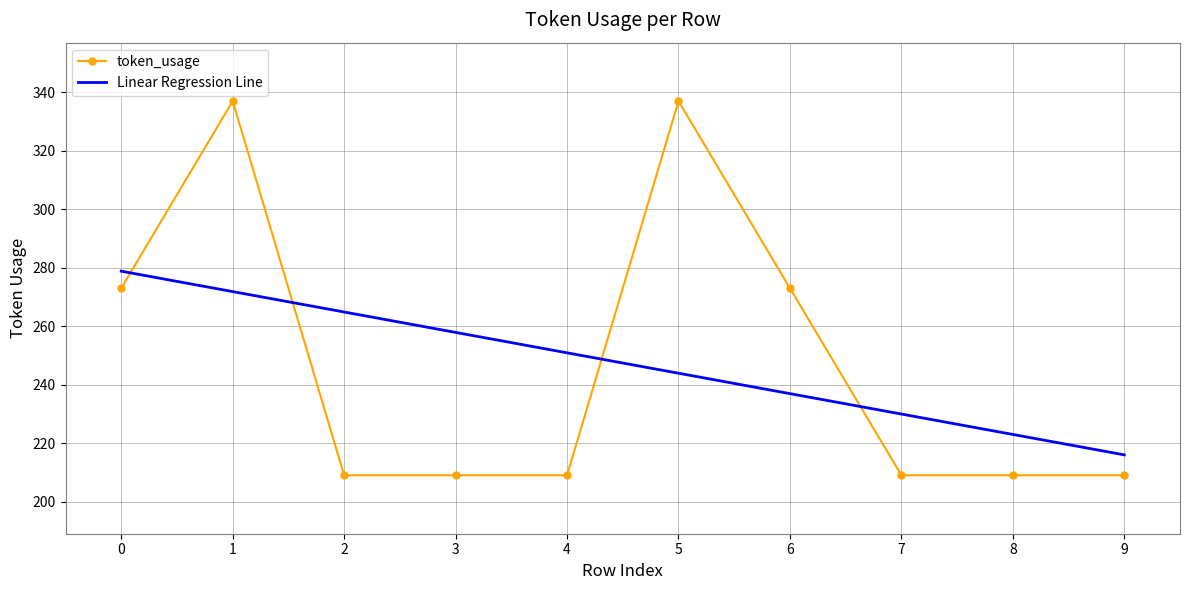

The Linear Regression Line series shows 264.9 at 2. True or false?

True